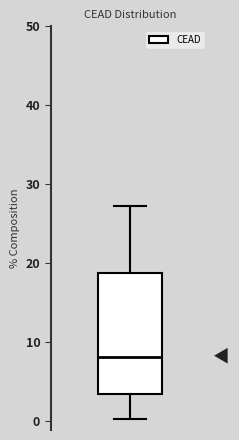

Transcribe this box plot: give where the median line is, the range the box spans, and where the two whiskers end, as read against the y-axis. The values are not printed on the chart, so give them approximately, as read against the axis.

median 8, box 3 to 19, whiskers 0 to 27